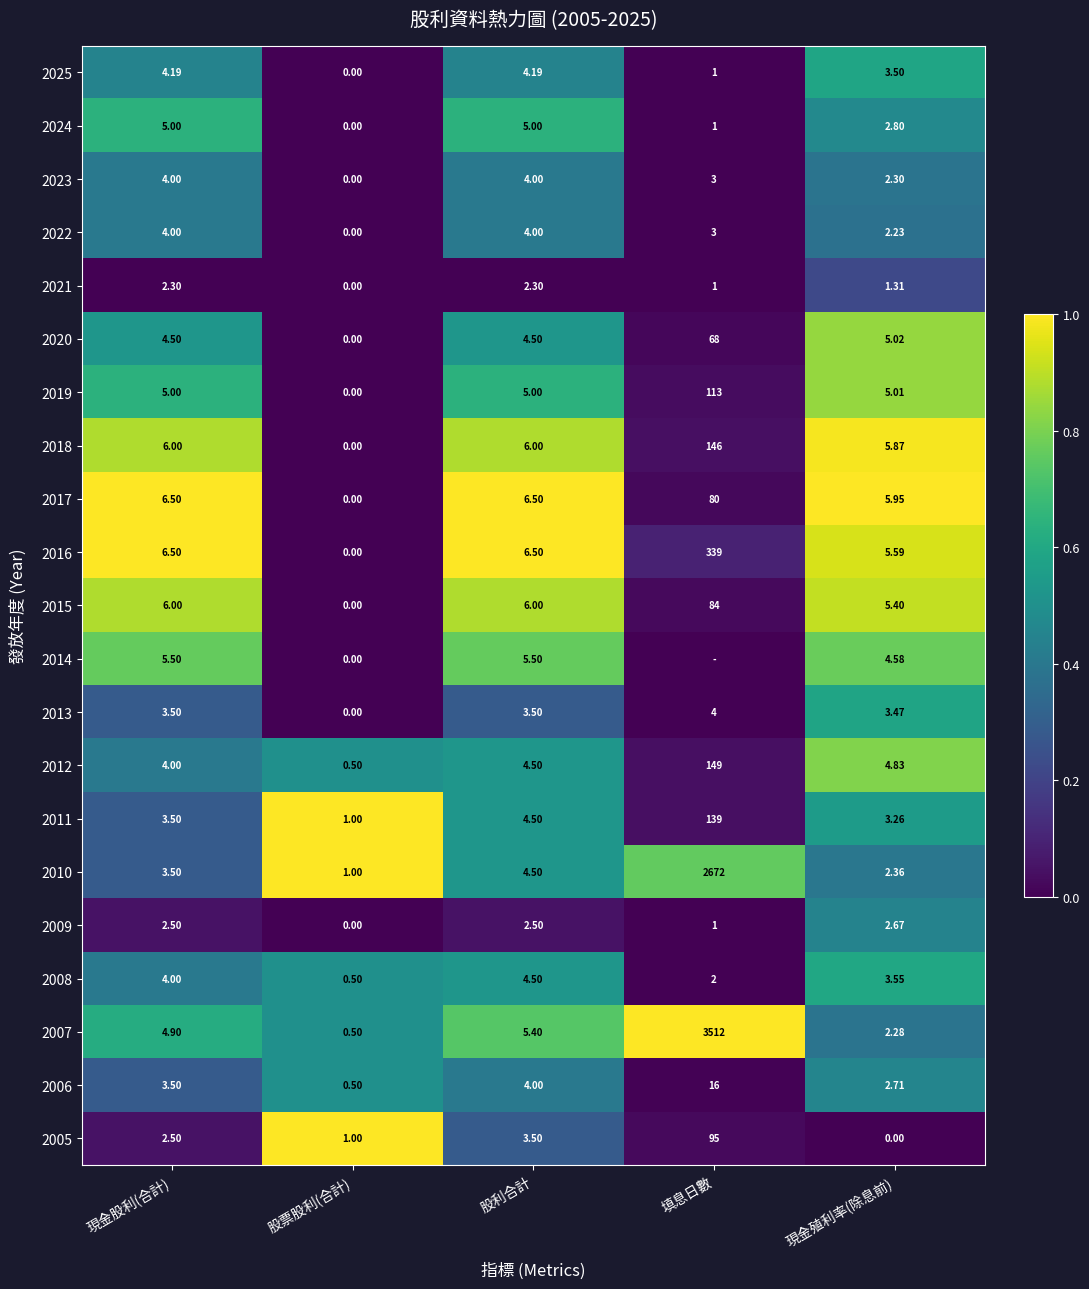

At which label does 2007 reach its peak?

填息日數